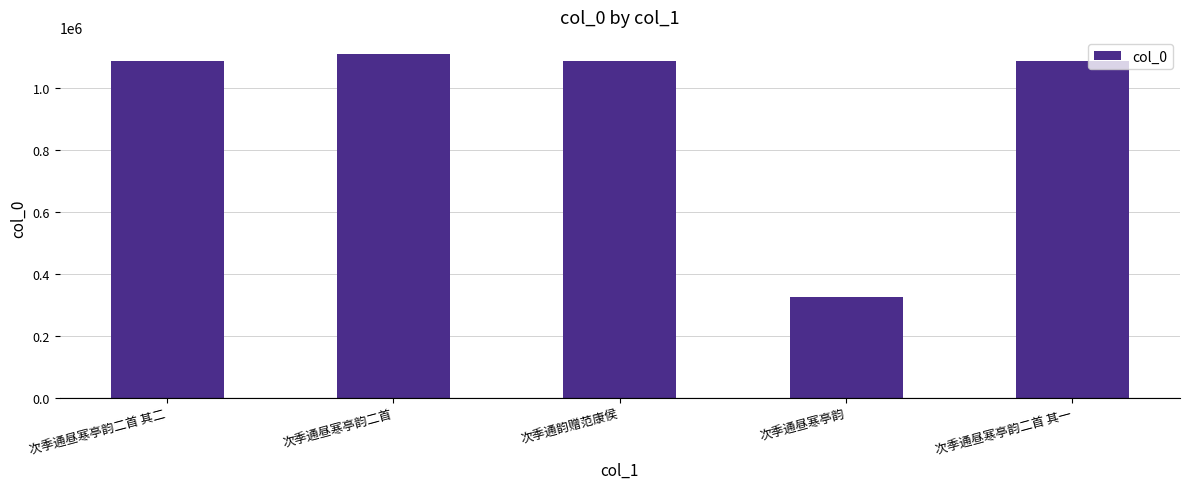

True or false: the data shows 326816 at 次季通昼寒亭韵.

True